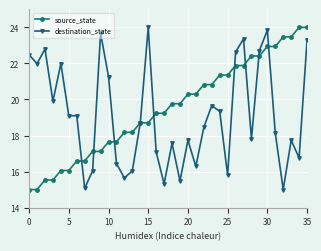

What is the lowest value of the source_state series?

15.0